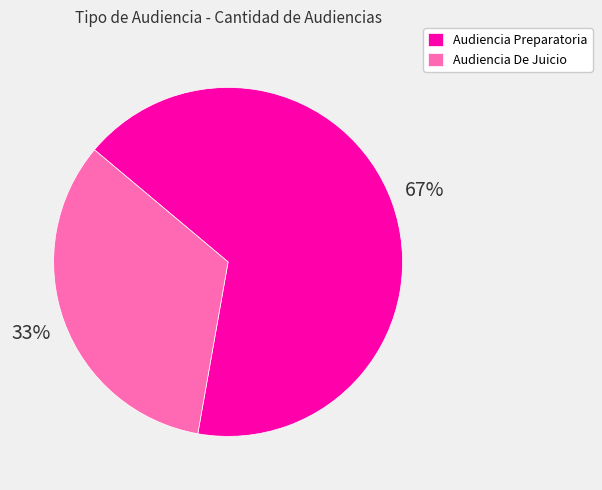

Does any single category account for the majority?

Yes